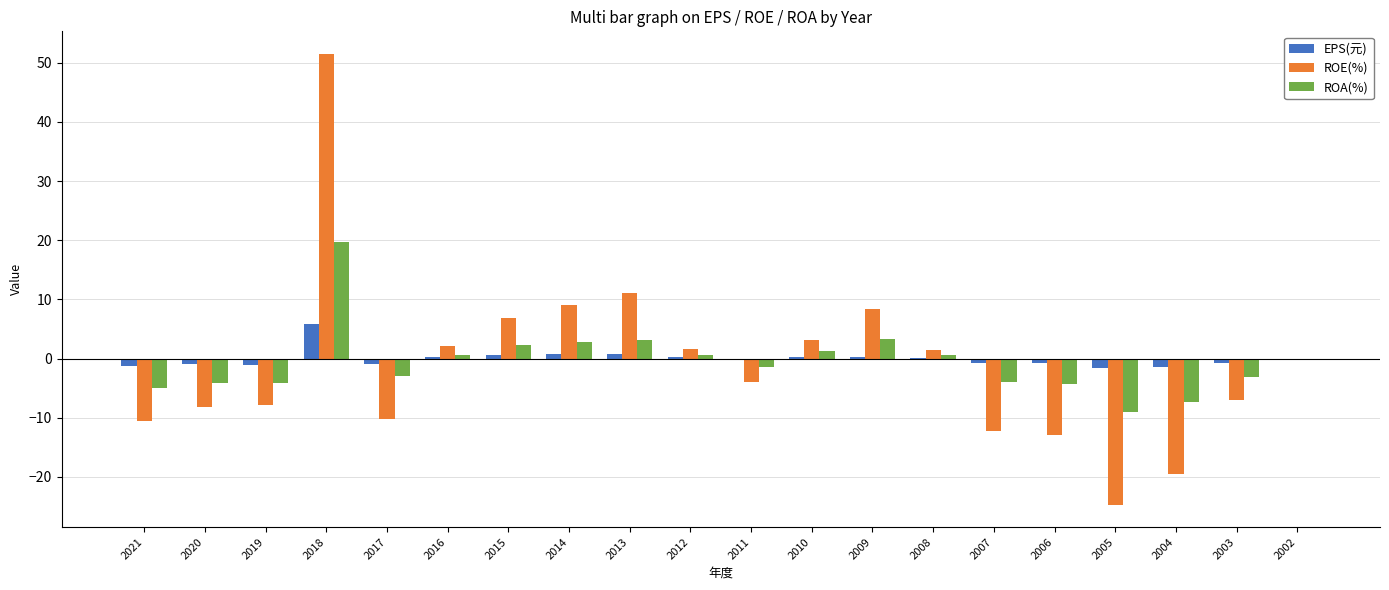

What are all the series names shown in the legend?

EPS(元), ROE(%), ROA(%)